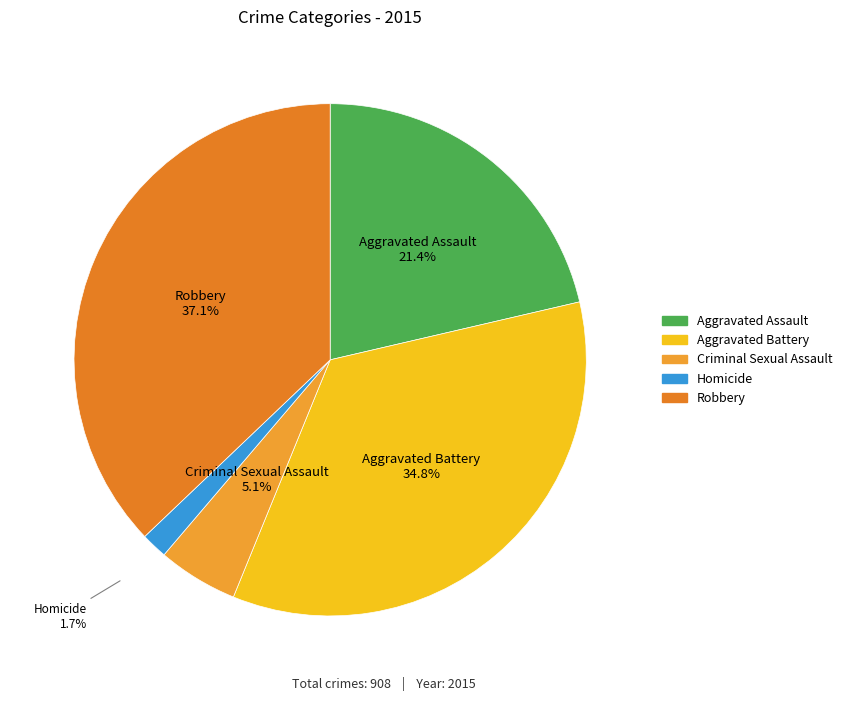

To the nearest percent, what is the average slice percentage?

20%